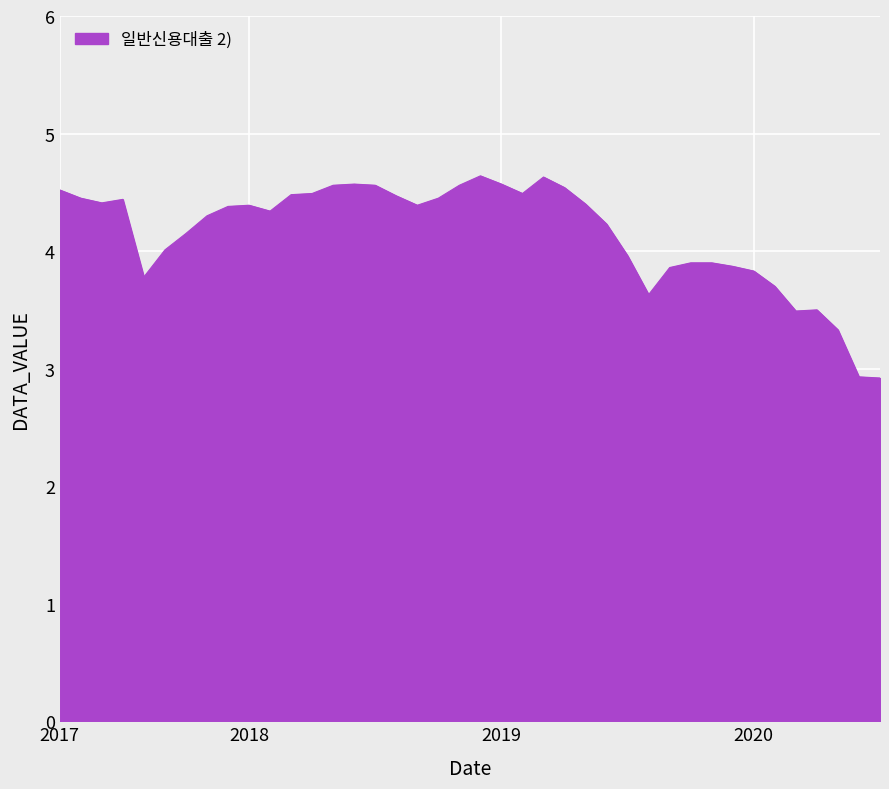

Does the chart have visible grid lines?

Yes